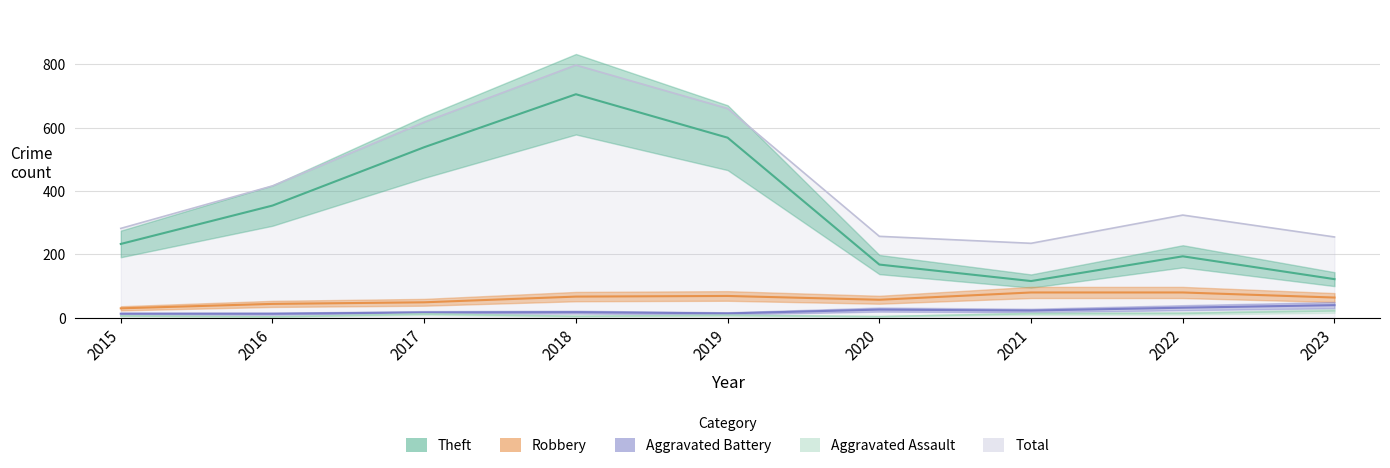

True or false: Robbery has a value of 65 at 2017.

False